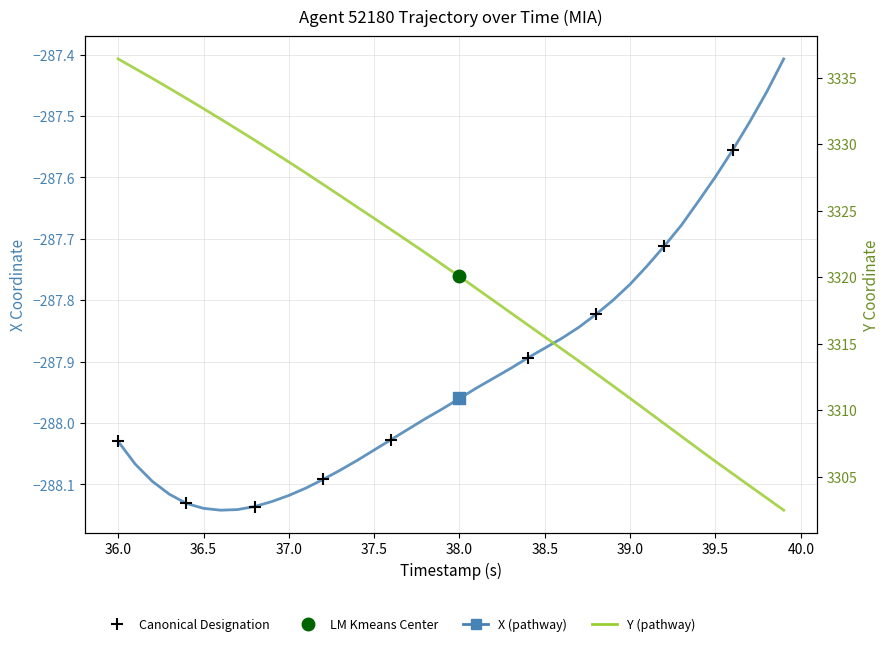

Reading right to left, what are all the values shown in this chart?

X: -287.4	-287.5	-287.5	-287.6	-287.6	-287.6	-287.7	-287.7	-287.7	-287.8	-287.8	-287.8	-287.8	-287.9	-287.9	-287.9	-287.9	-287.9	-287.9	-288.0	-288.0	-288.0	-288.0	-288.0	-288.0	-288.1	-288.1	-288.1	-288.1	-288.1	-288.1	-288.1	-288.1	-288.1	-288.1	-288.1	-288.1	-288.1	-288.1	-288.0
Y: 3302.5	3303.4	3304.3	3305.2	3306.1	3307.1	3308.0	3309.0	3309.9	3310.9	3311.8	3312.8	3313.7	3314.6	3315.5	3316.4	3317.3	3318.2	3319.1	3320.1	3320.9	3321.8	3322.7	3323.6	3324.4	3325.3	3326.1	3327.0	3327.8	3328.7	3329.5	3330.3	3331.1	3331.9	3332.7	3333.4	3334.2	3334.9	3335.7	3336.4